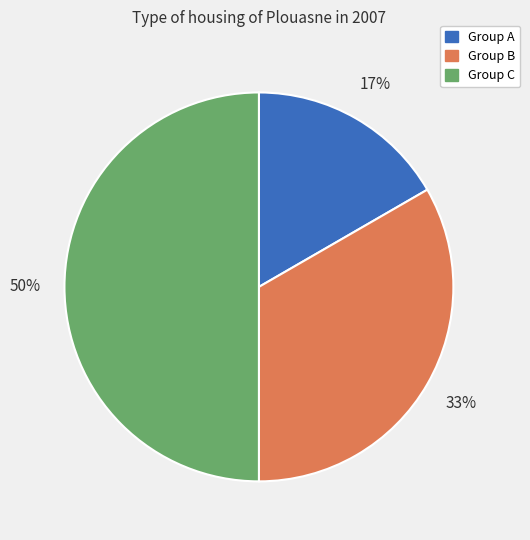

True or false: Group A accounts for 17% of the total.

True